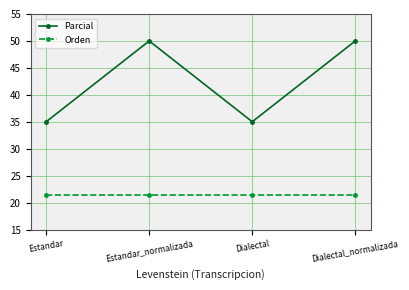

Which series has the largest total across all categories?

Parcial